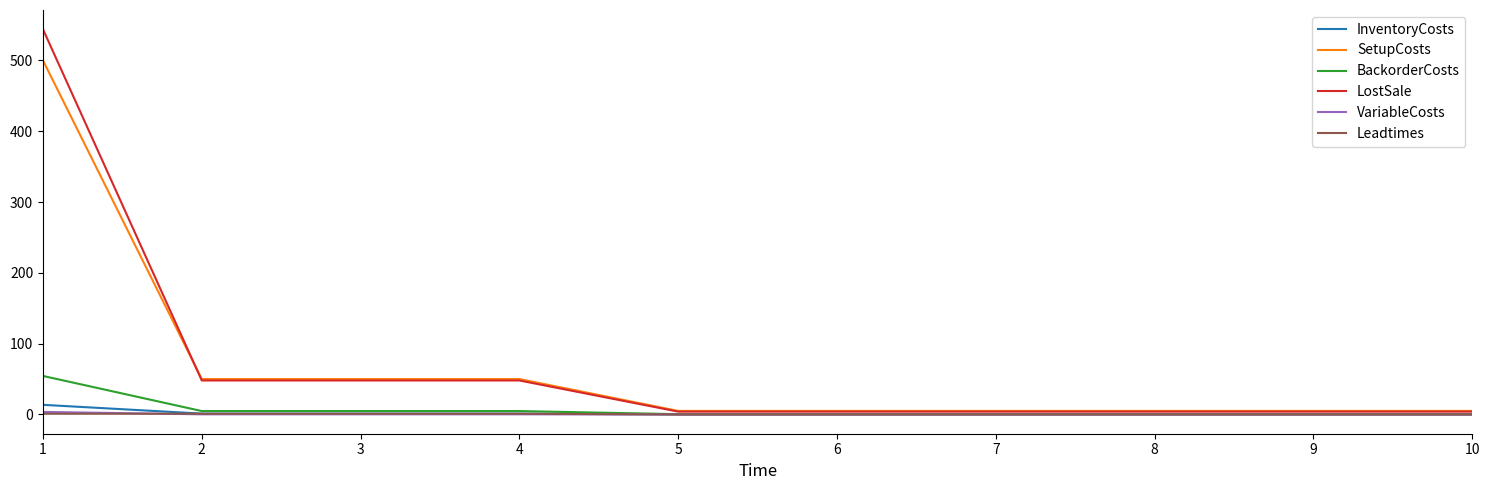

What are all the series names shown in the legend?

InventoryCosts, SetupCosts, BackorderCosts, LostSale, VariableCosts, Leadtimes